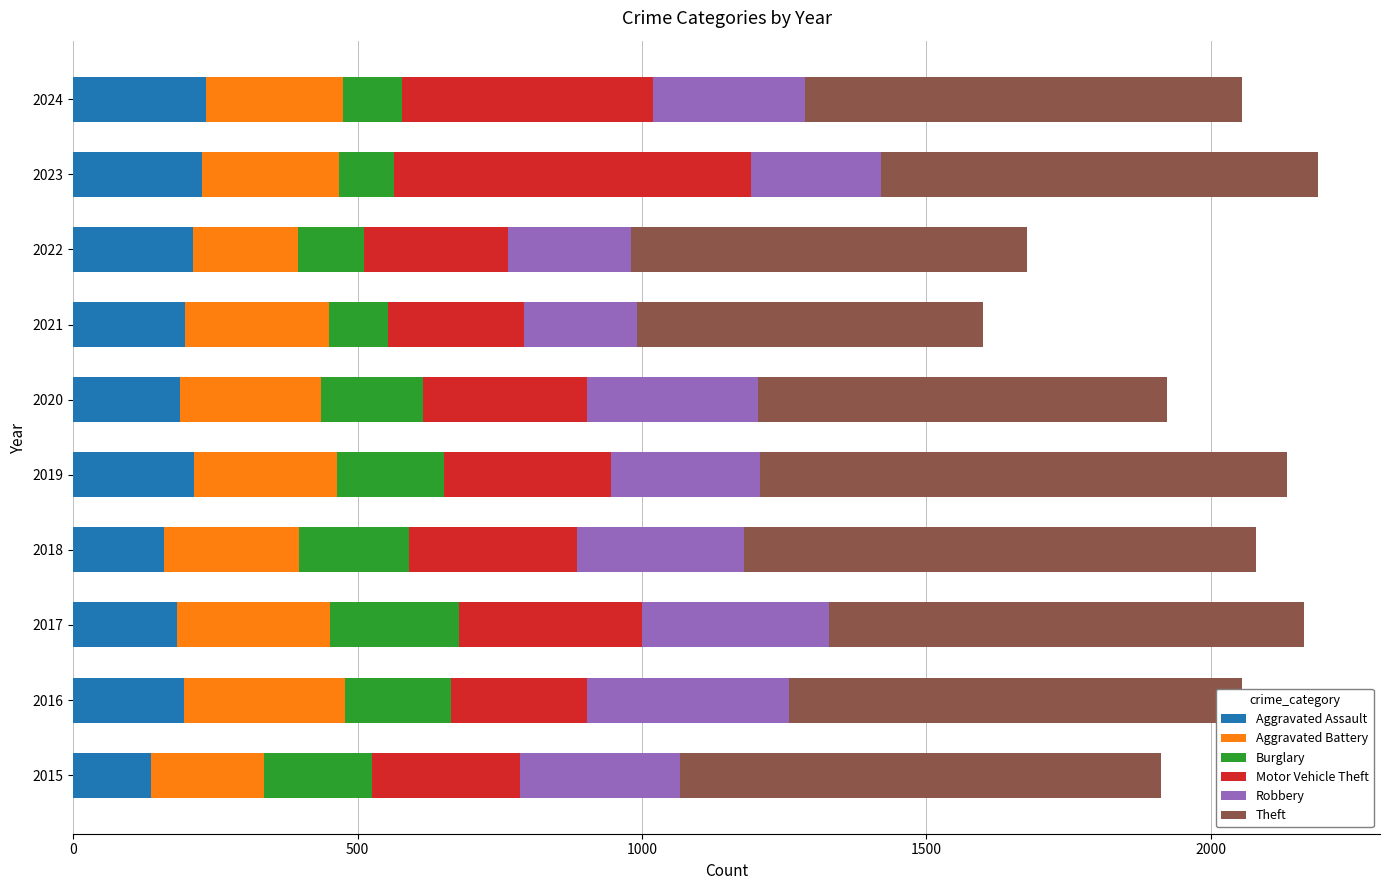

What is the maximum value for Aggravated Assault?

234